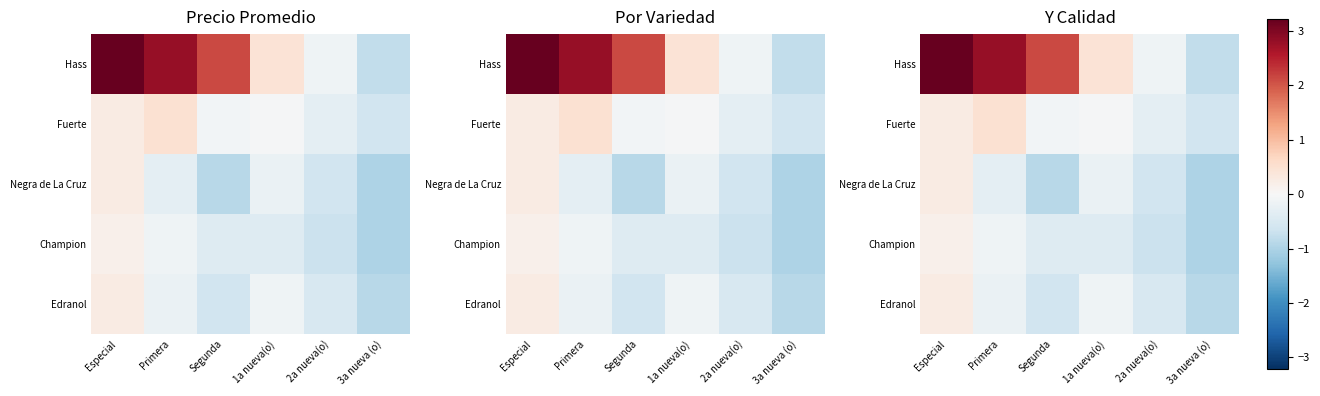

How many positive values does the Edranol series have?

1